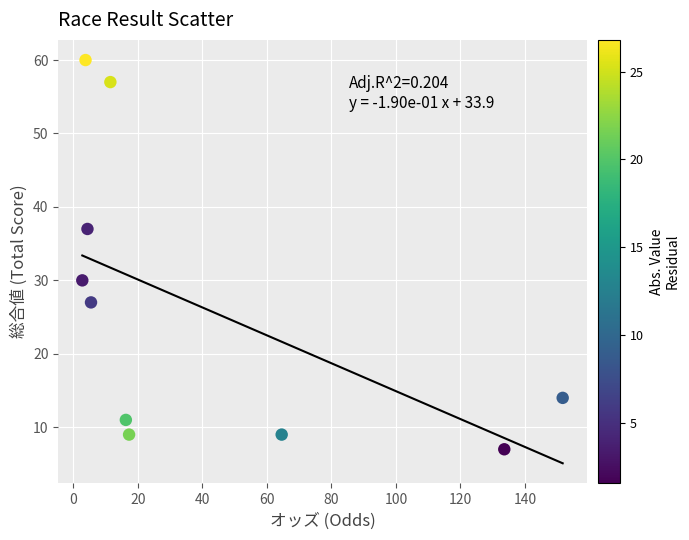

What Y value in the scatter plot is closest to 33?

30